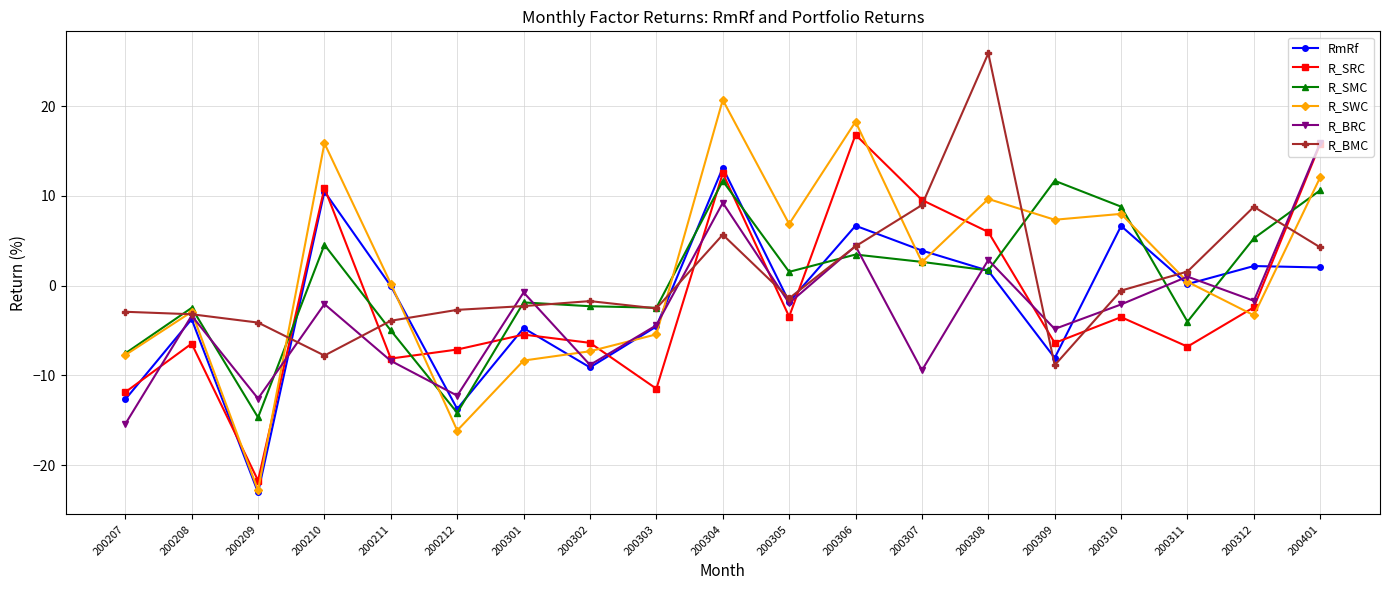

True or false: RmRf has more than 1 points higher than both neighbors.

True